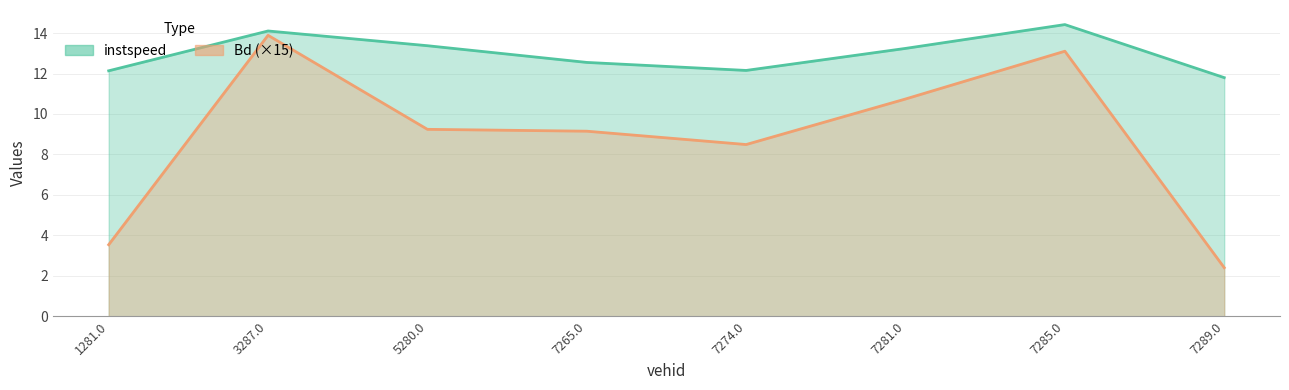

Which series has the largest total across all categories?

instspeed